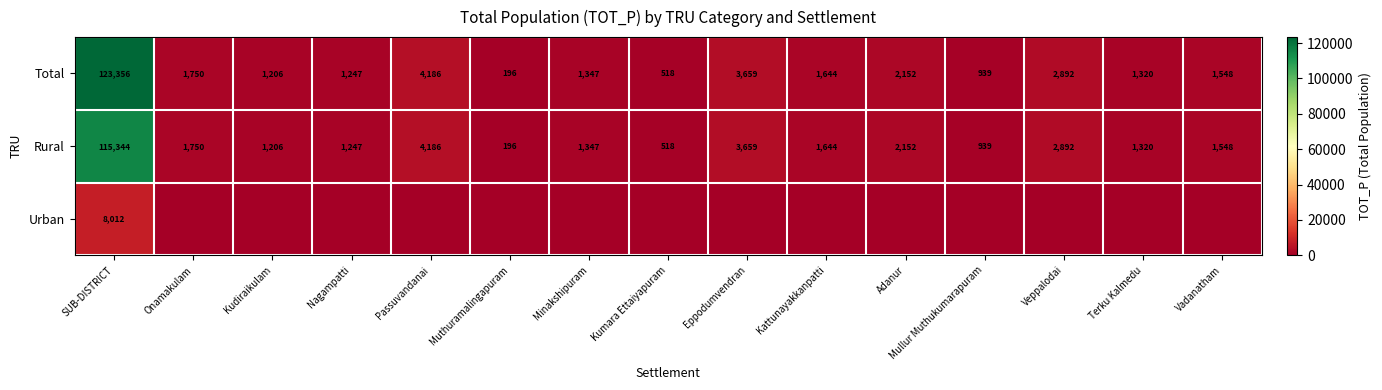

The value of Rural at Veppalodai is 2892. True or false?

True